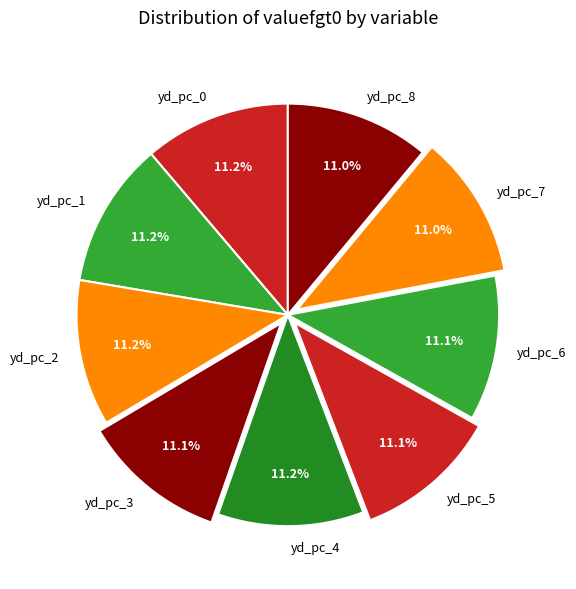

Count the number of slices in the pie.

9